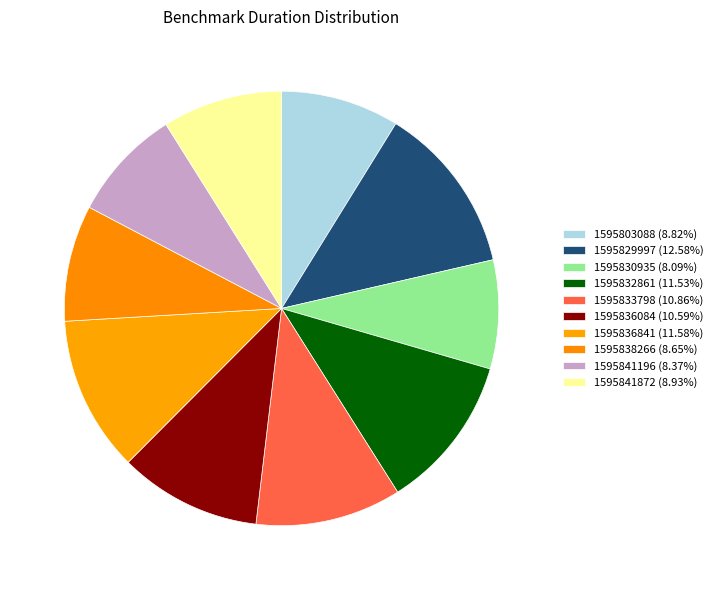

Is it true that 1595836841 is 17% of the pie?

False